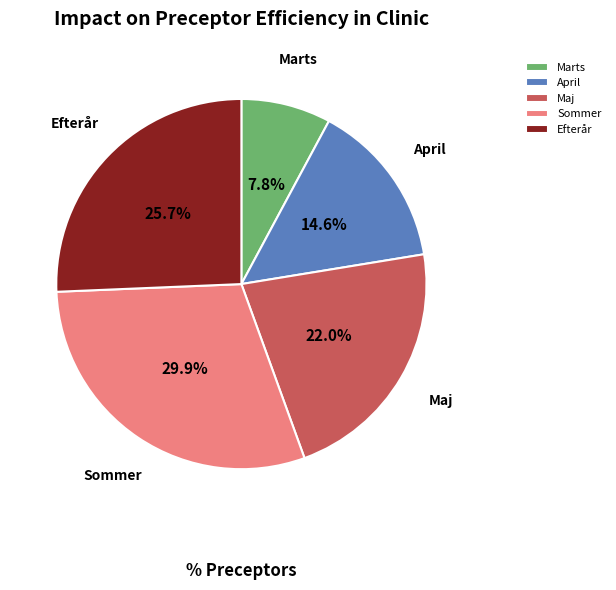

How many segments does this pie chart have?

5